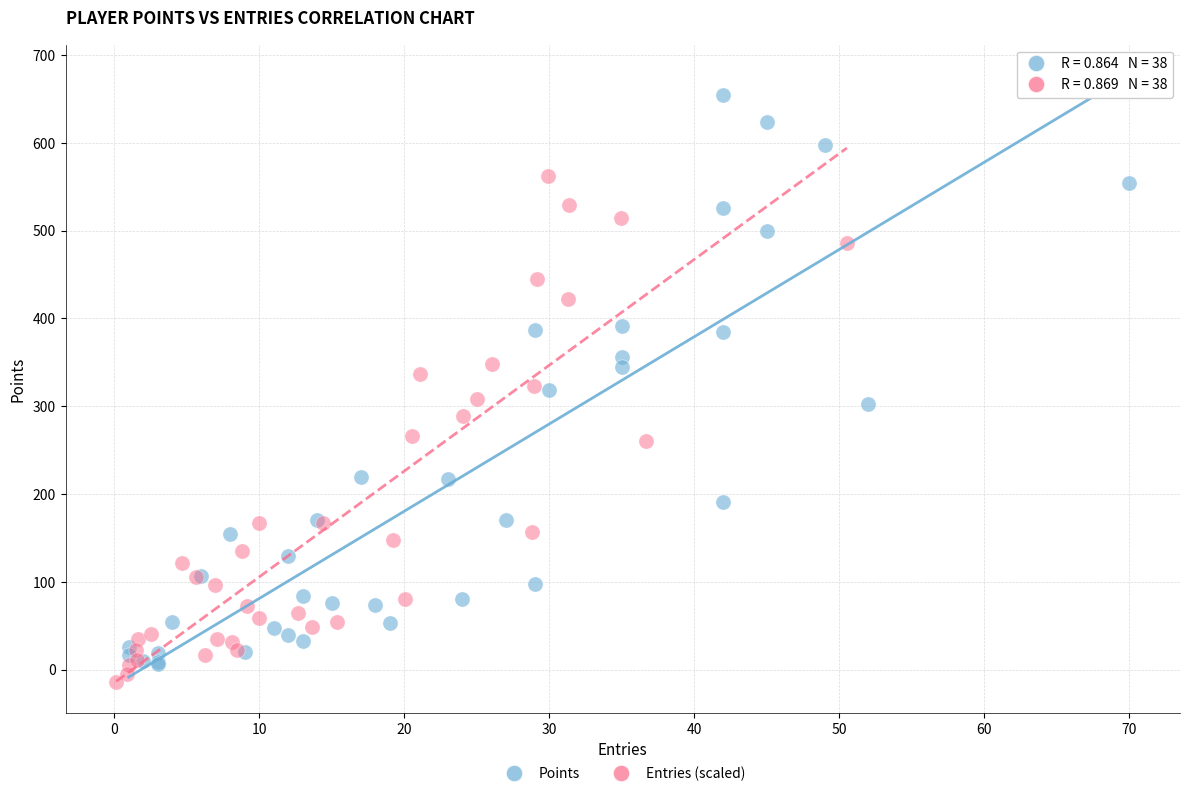

Which series contains the lowest Y value?

Entries (scaled)